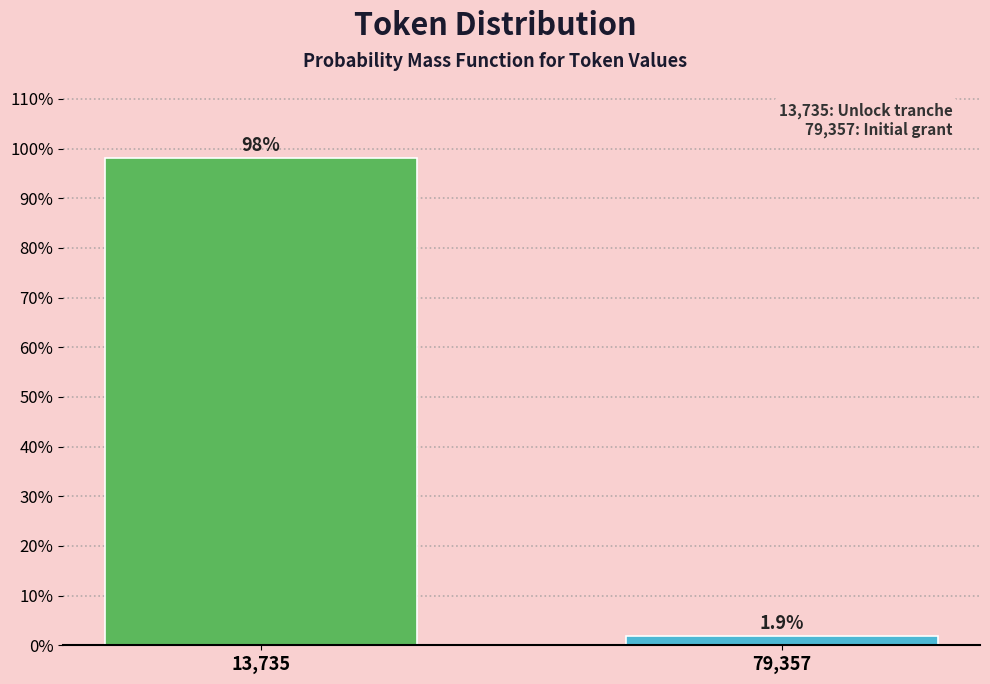

Reading left to right, list all the values displayed in this chart.

13,735=98.1	79,357=1.9